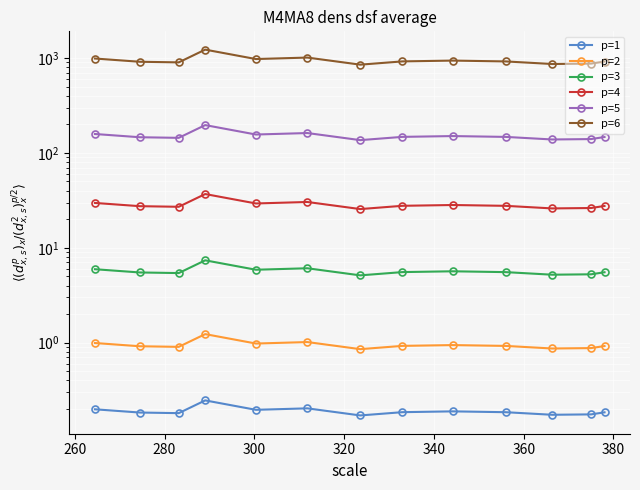

In p=1, how many points are higher than both neighbors (excluding endpoints)?

3